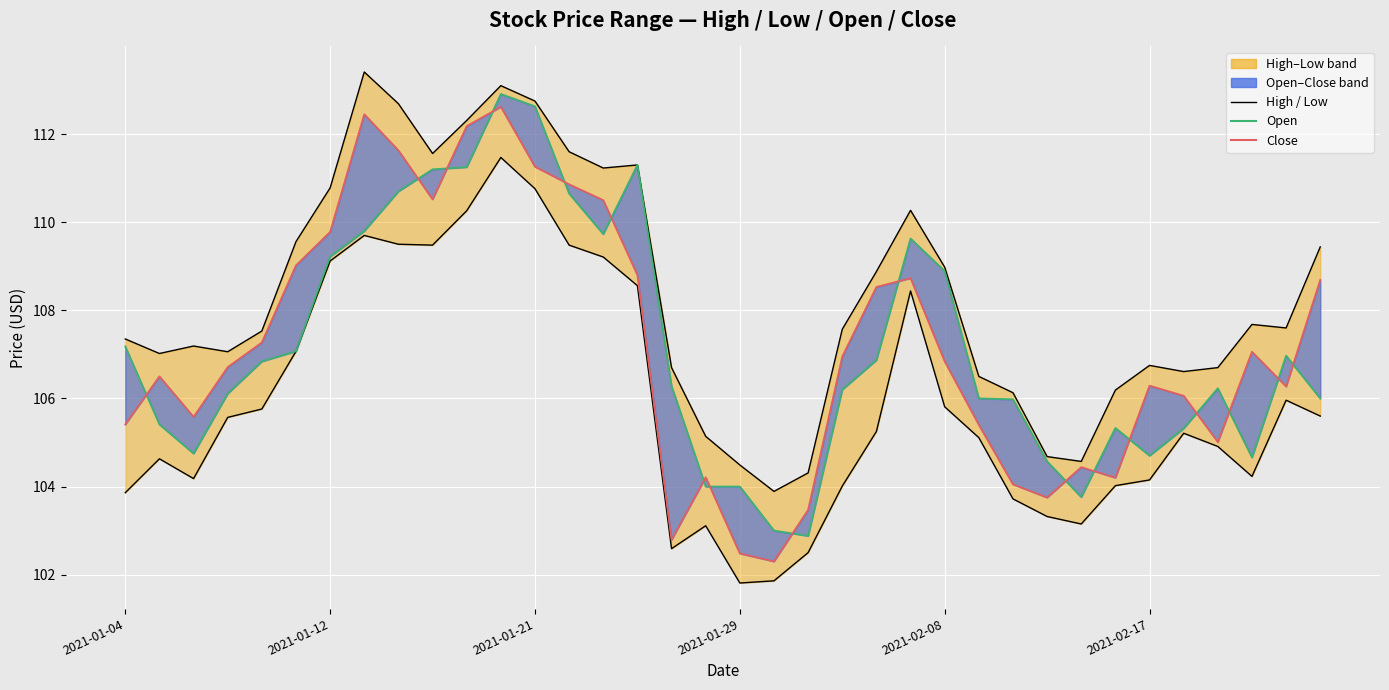

What value does the Low (line) series have at 20?

102.5